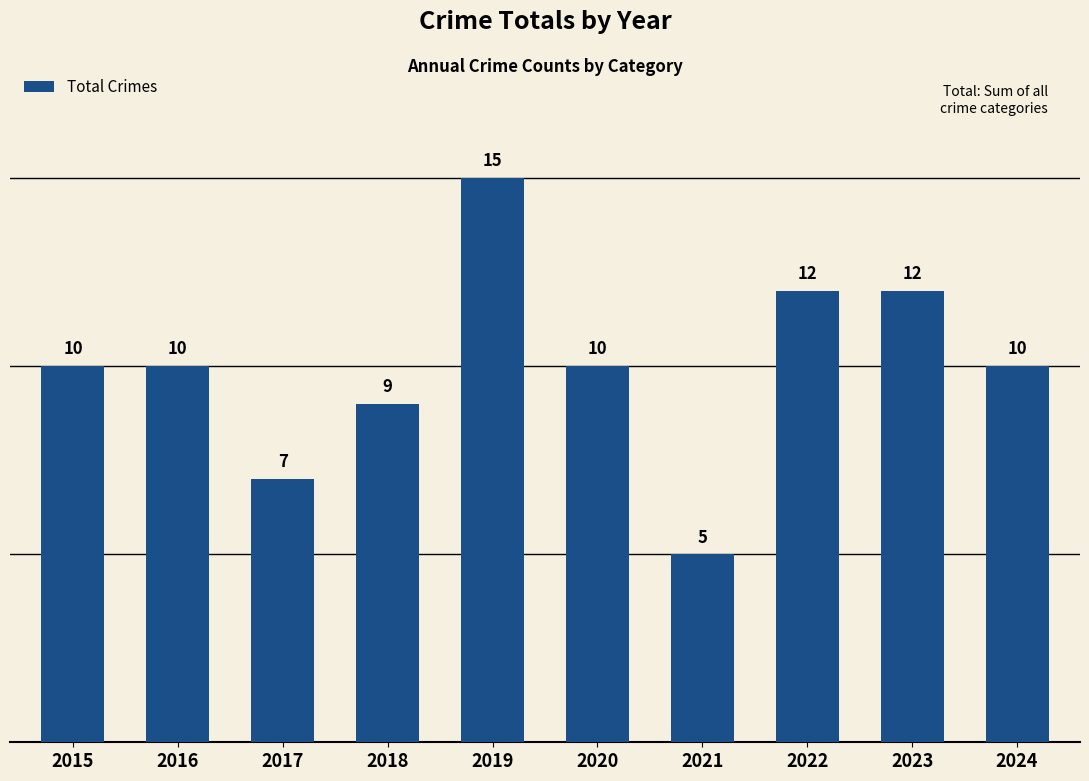

What is the smallest value displayed?

5